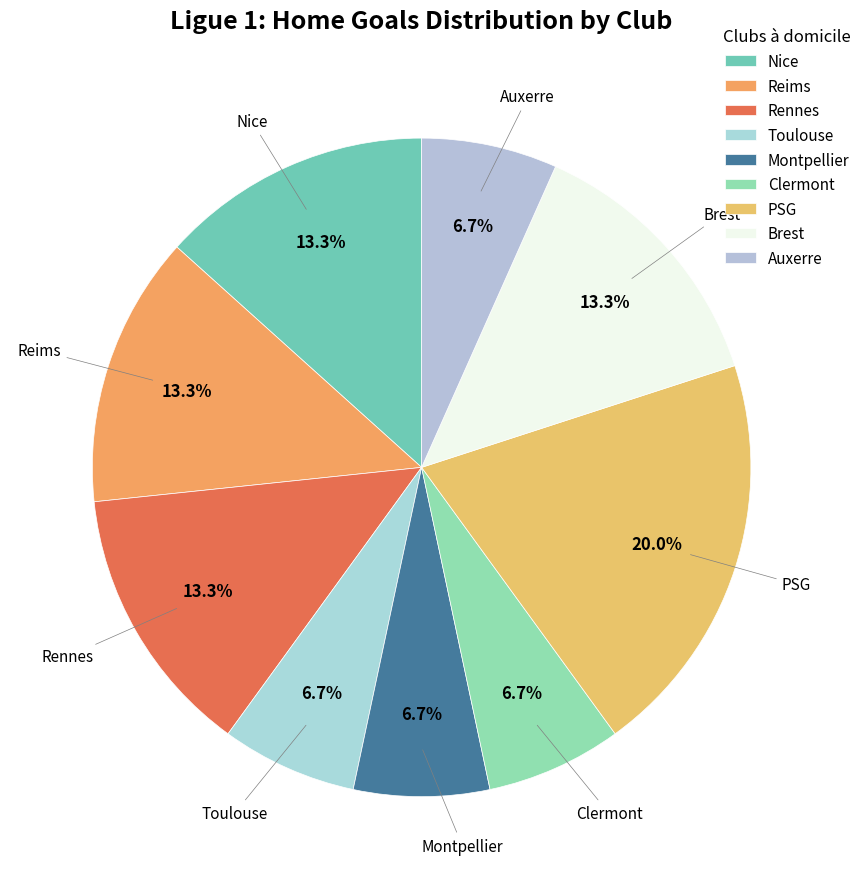

Which category has the biggest portion of the pie?

PSG